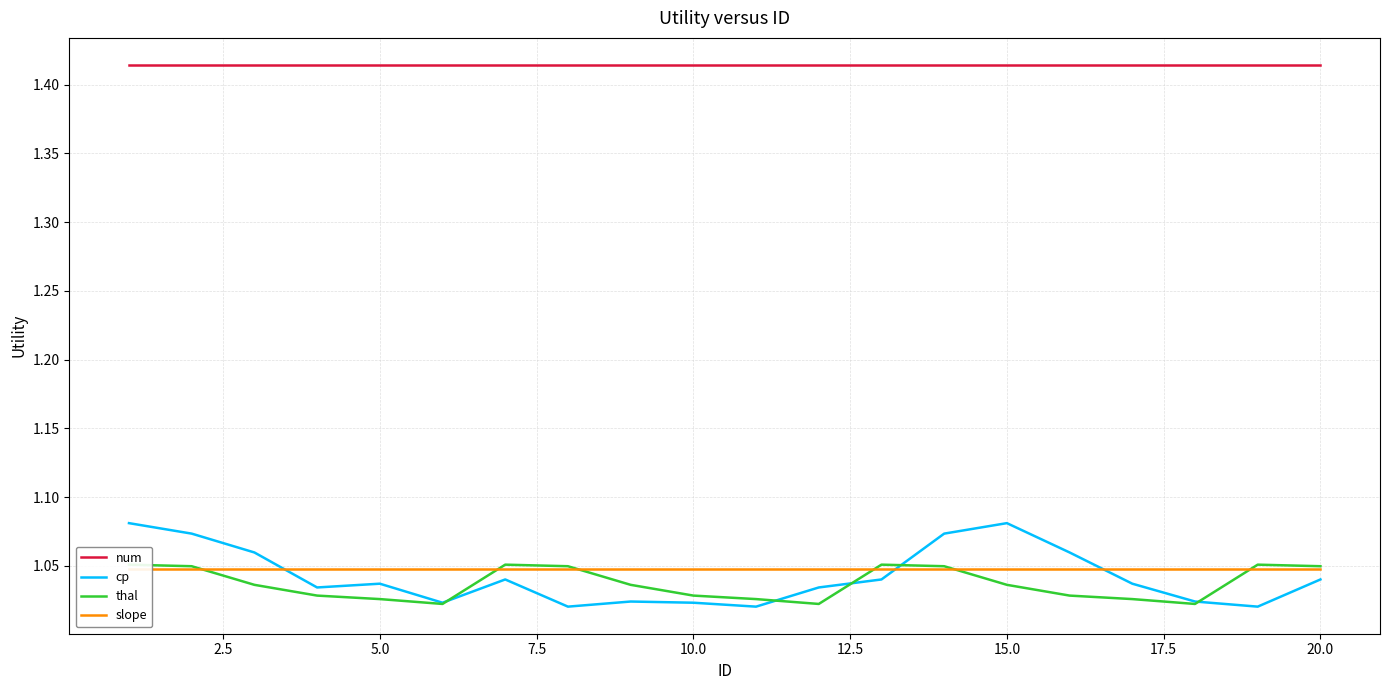

True or false: cp has more than 0 points higher than both neighbors.

True